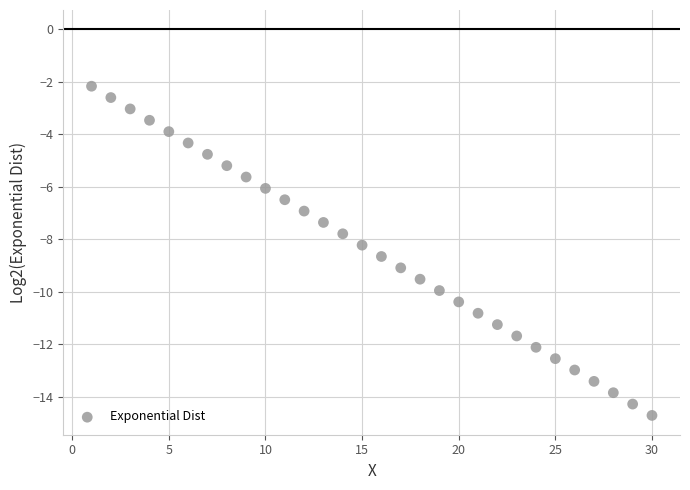

What is the range of X values (max minus min)?

29.0